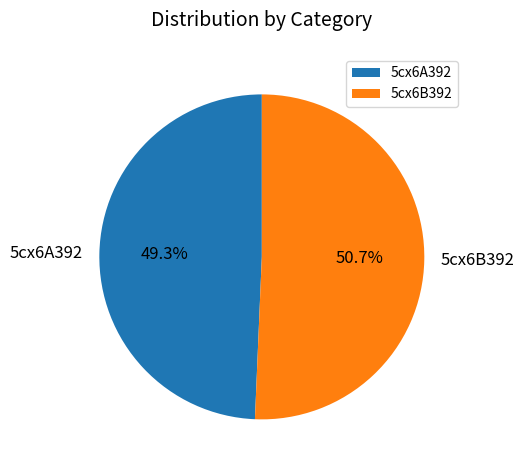

Is 5cx6A392 the majority of the pie?

No